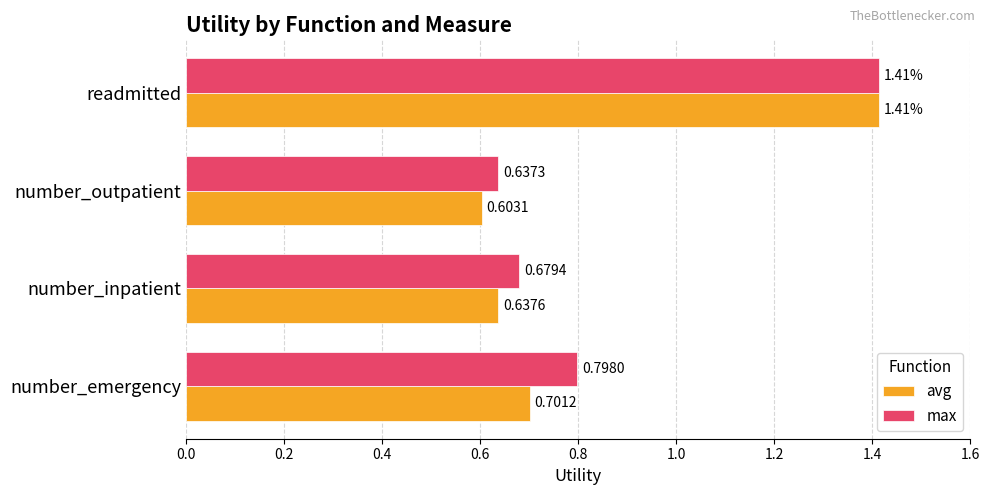

At how many categories does at least one series exceed 0?

4